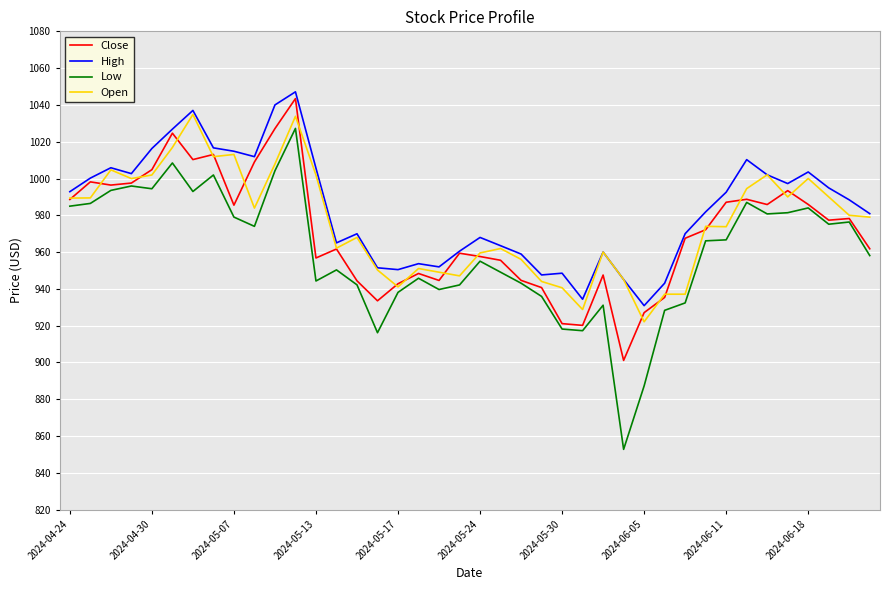

How many values in the Close series exceed 972?

20